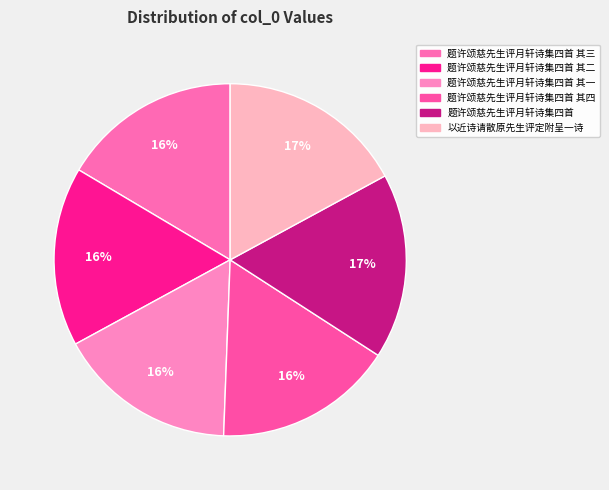

Which slice is the smallest?

题许颂慈先生评月轩诗集四首 其一